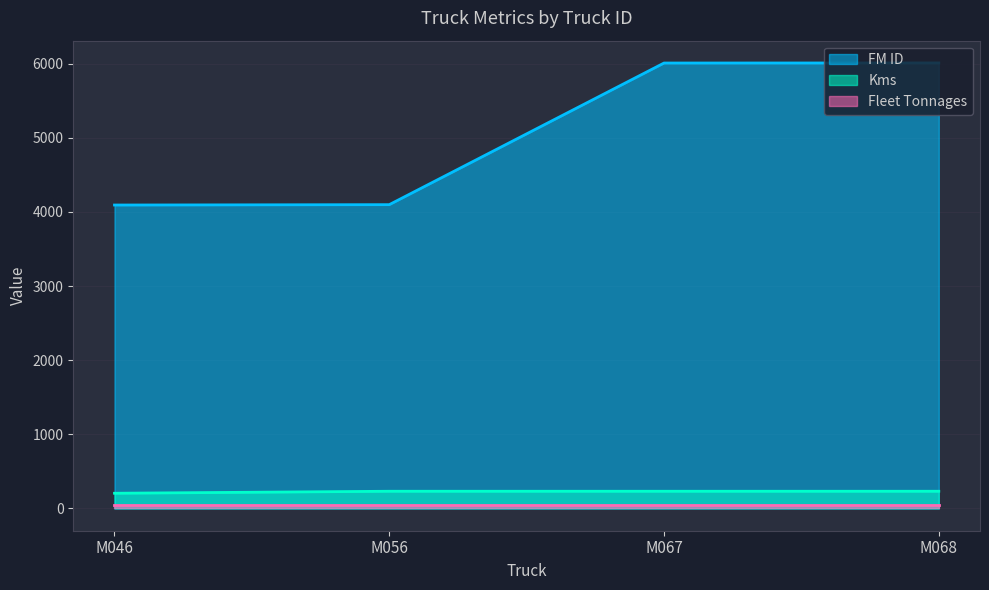

Rank the categories by Kms value from highest to lowest.

M056, M067, M068, M046